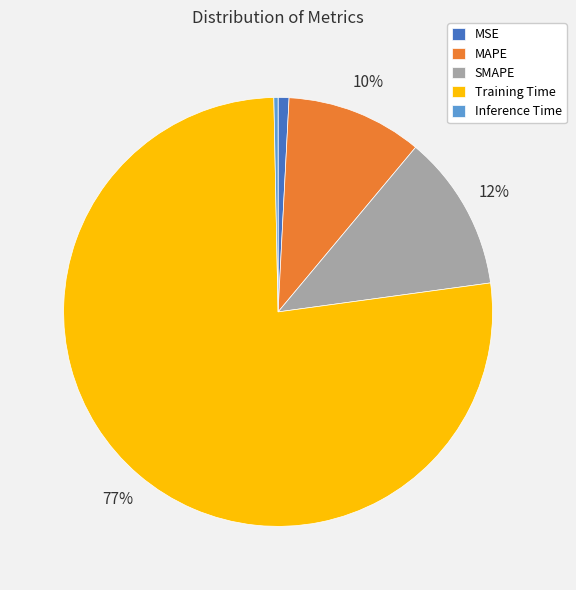

Do SMAPE and MAPE together represent more than half of the pie?

No